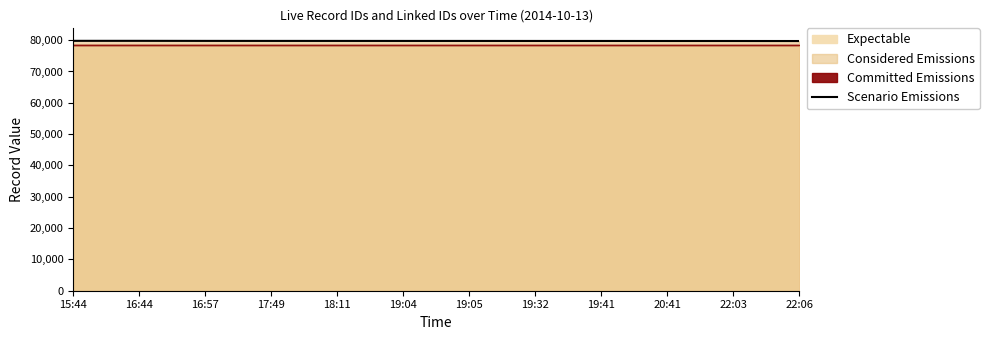

The chart shows a value of 110106 at 19:32. True or false?

False